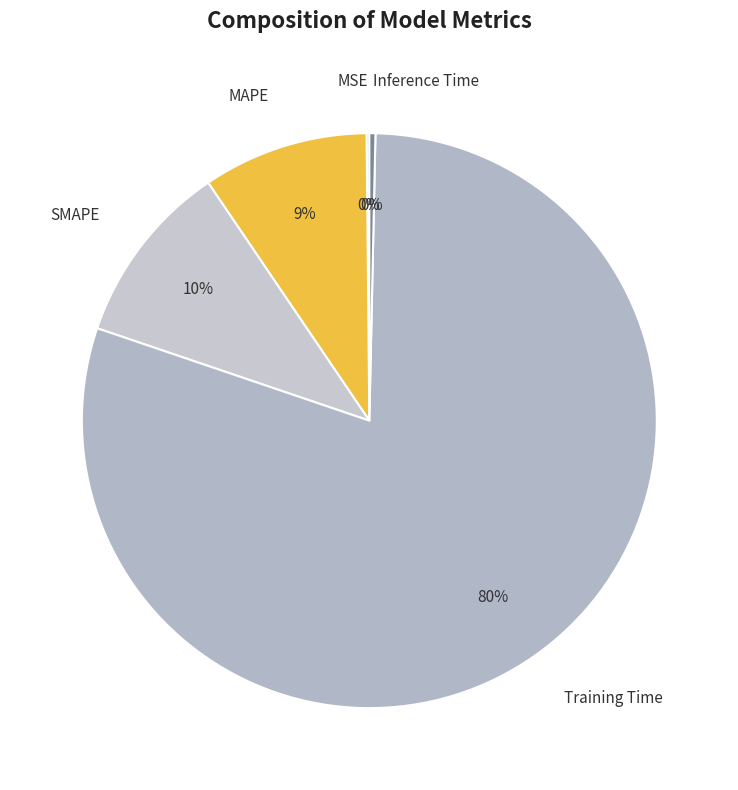

Is the sum of MAPE and Training Time greater than half?

Yes